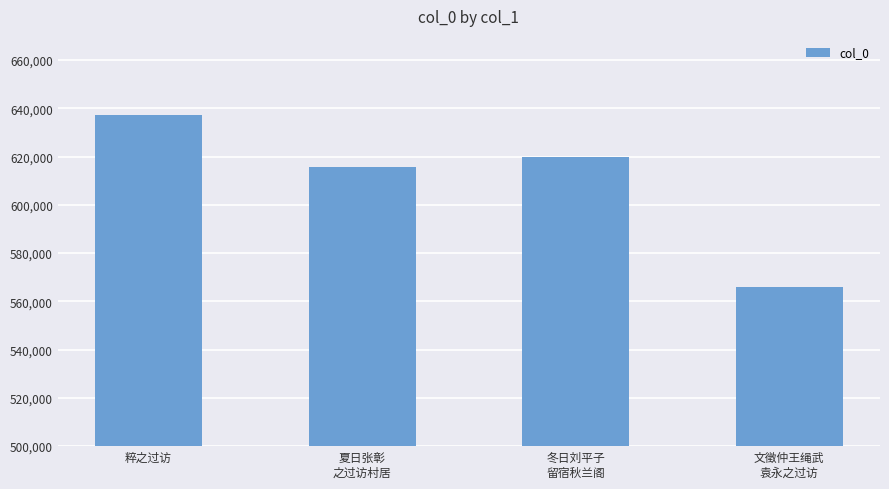

What is the label of the 4th bar from the right?

粹之过访